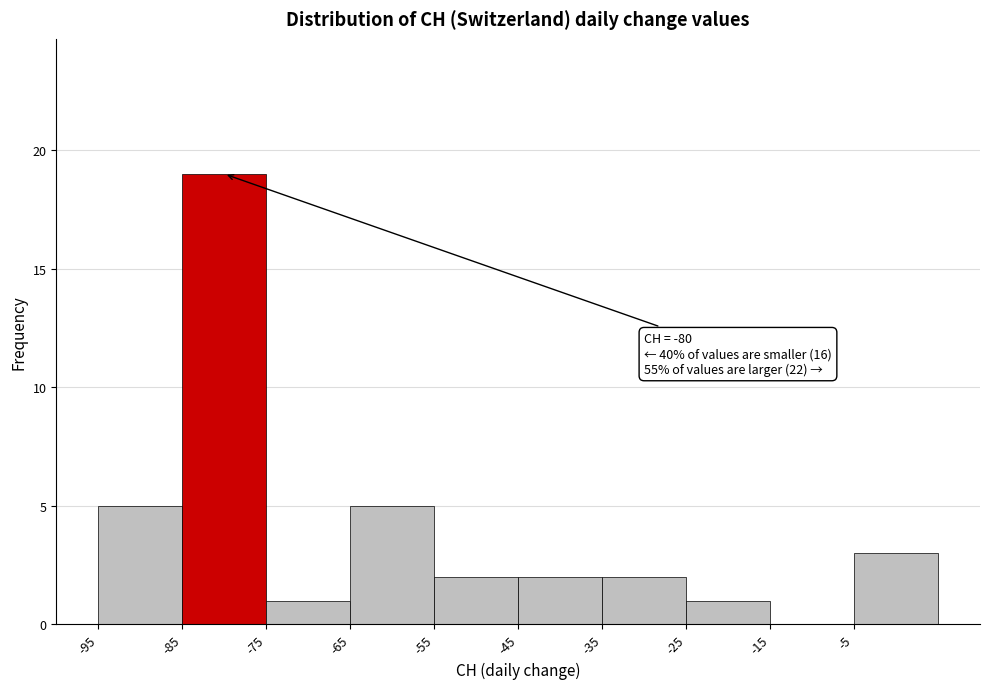

Which range on the x-axis has the tallest bar?

-85 to -75